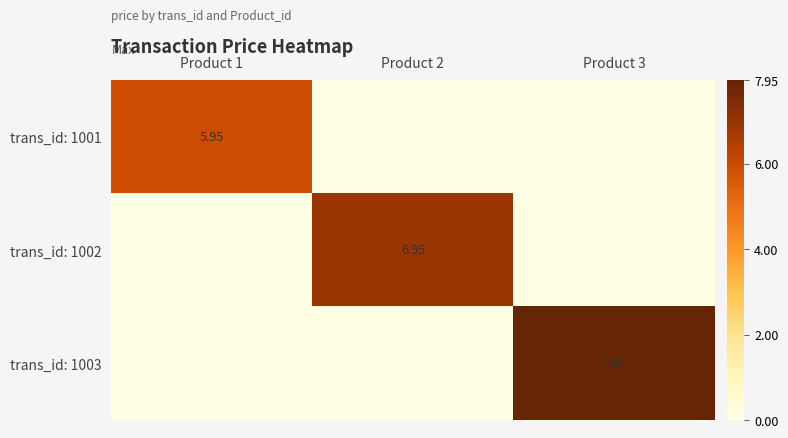

Is the value of trans_id: 1003 at Product 3 greater than the value of trans_id: 1001 at Product 1?

Yes